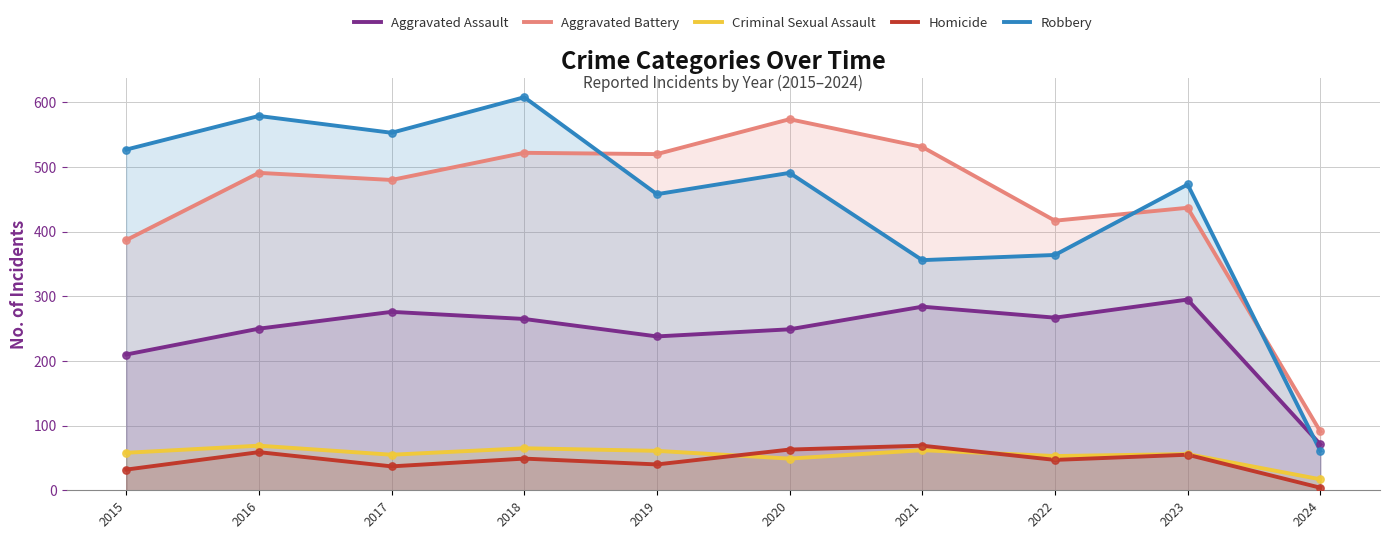

What are all the series names shown in the legend?

Aggravated Assault, Aggravated Battery, Criminal Sexual Assault, Homicide, Robbery